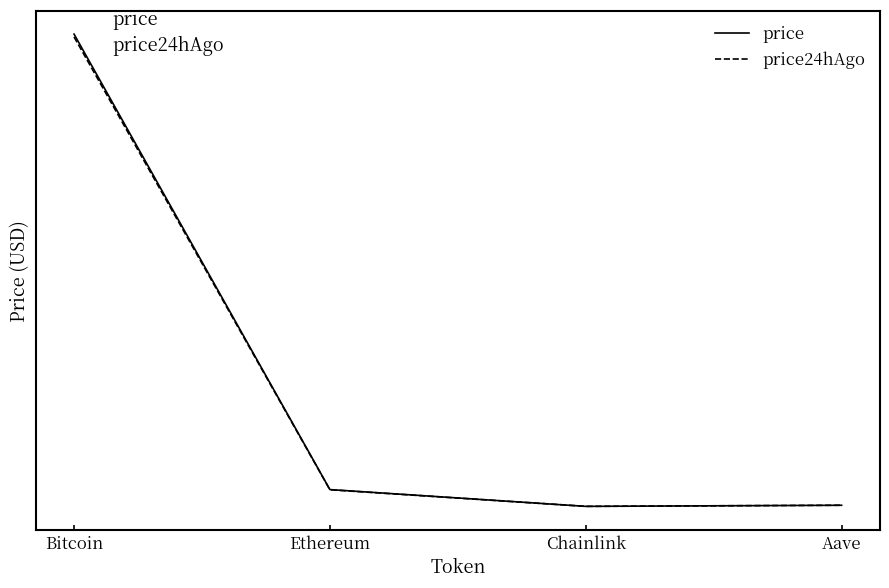

What is the label of the 2nd point from the right?

Chainlink